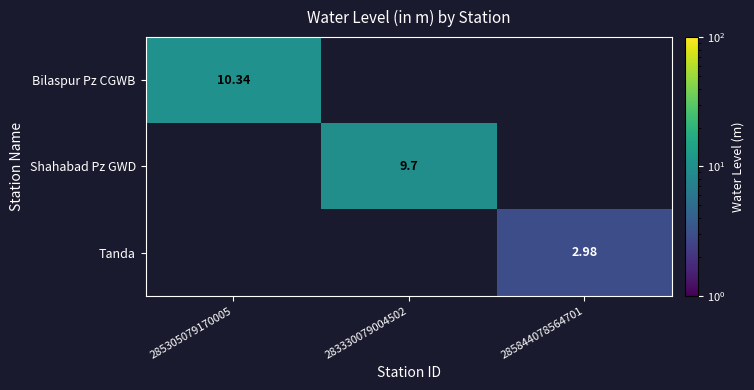

What is the highest value of the Shahabad Pz GWD series?

9.7